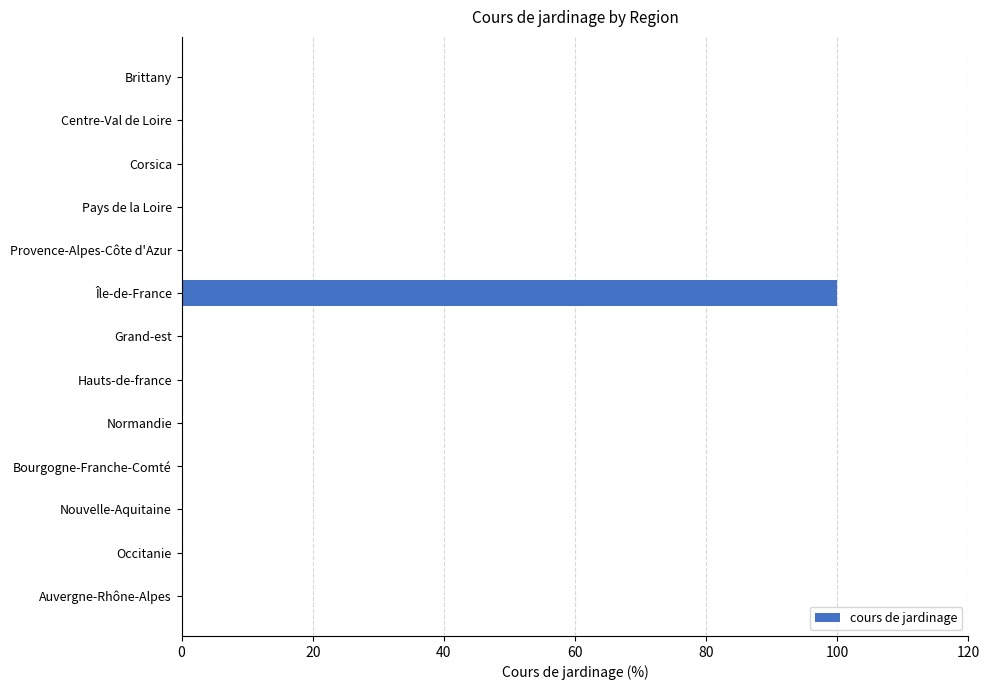

Which category has the highest value across all series?

Île-de-France